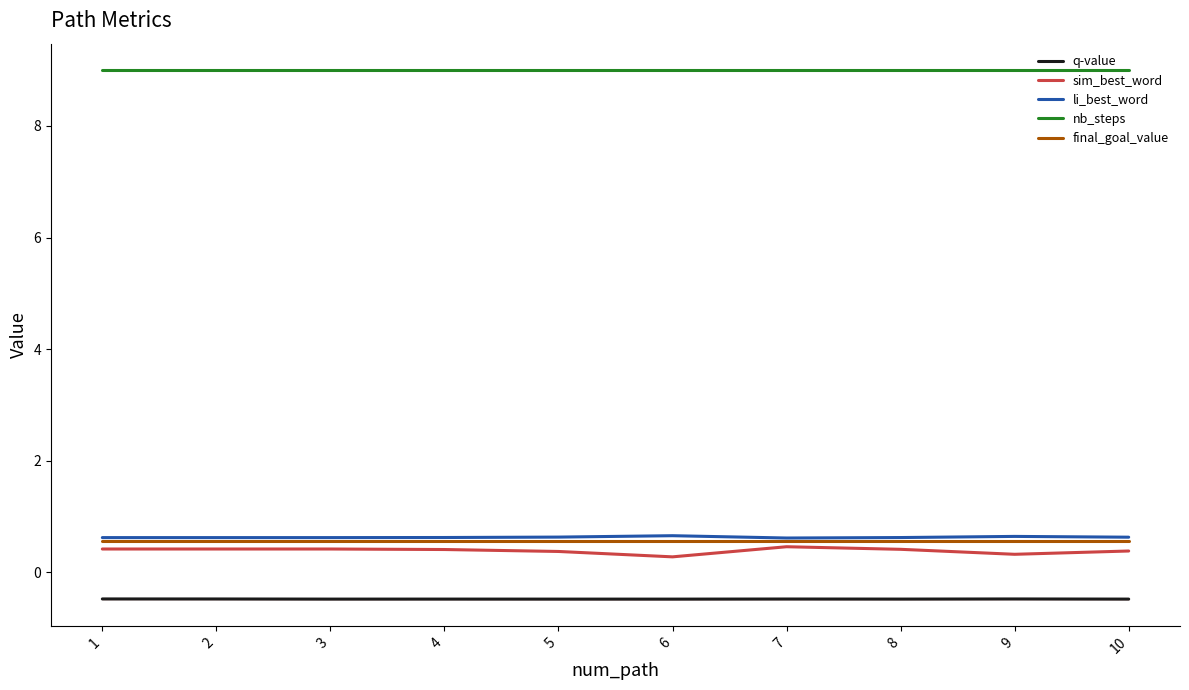

True or false: final_goal_value and q-value cross at least once.

False